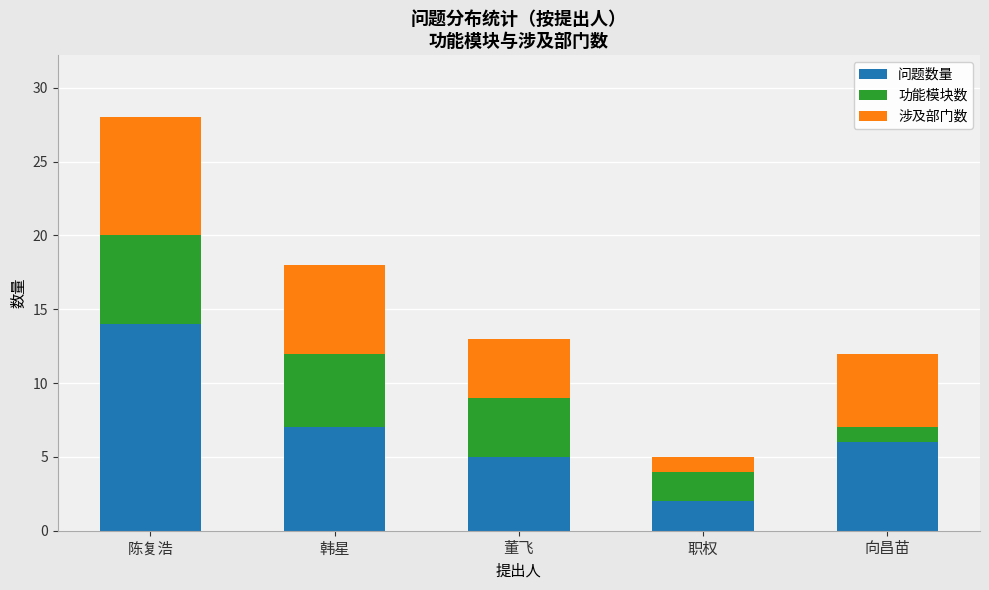

What is the average value of the 问题数量 series?

7